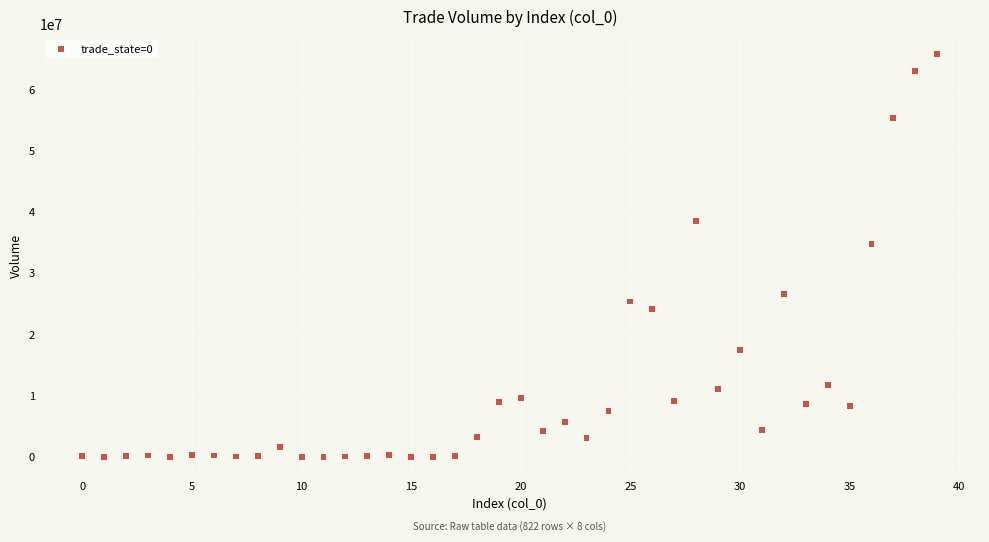

What Y value in the scatter plot is closest to 32900005?

34800000.0